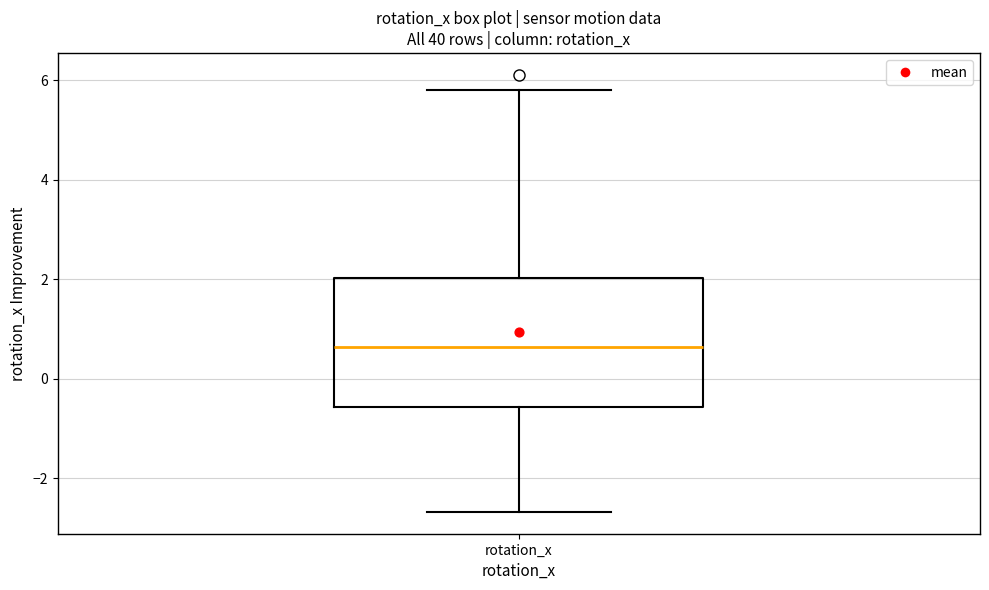

Where does the upper whisker of the box for rotation_x end on the y-axis? The values are not printed on the chart, so give them approximately, as read against the axis.

5.8